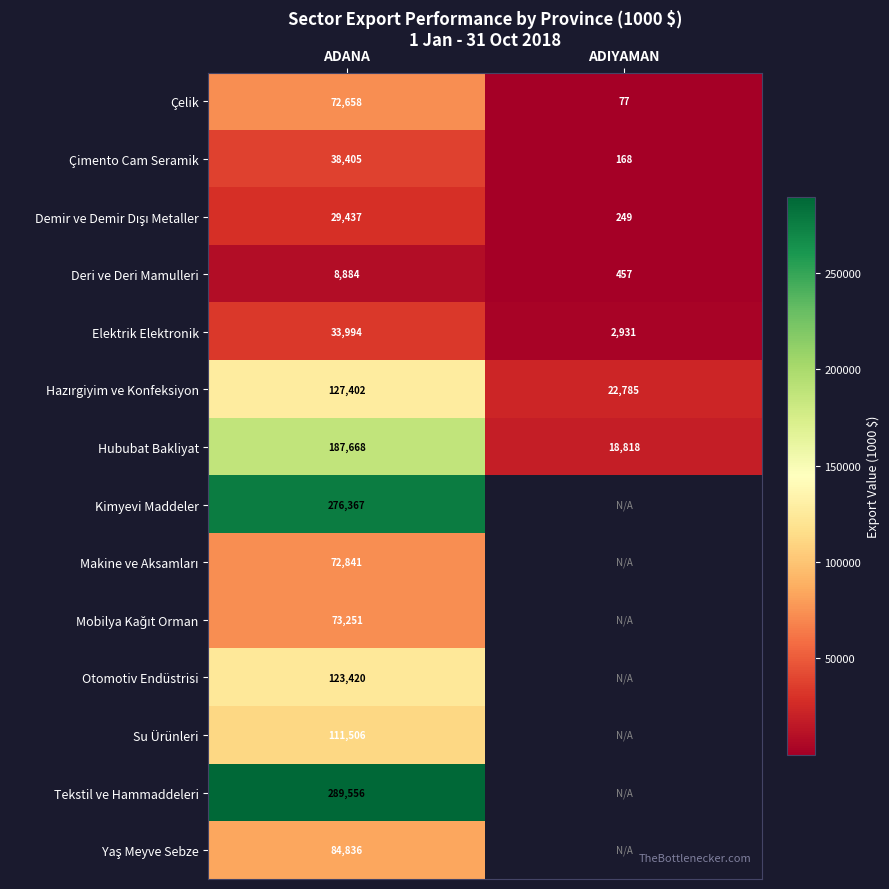

Is the value of Deri ve Deri Mamulleri at ADIYAMAN greater than the value of Çelik at ADIYAMAN?

Yes